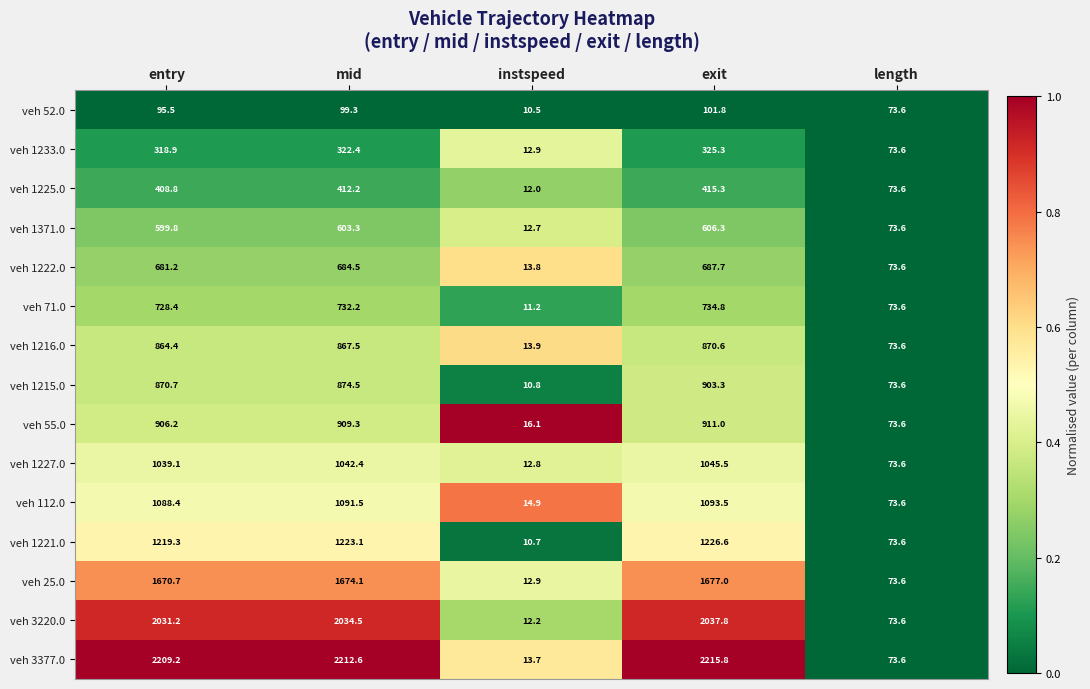

Which series has the largest range (max minus min)?

veh 3377.0